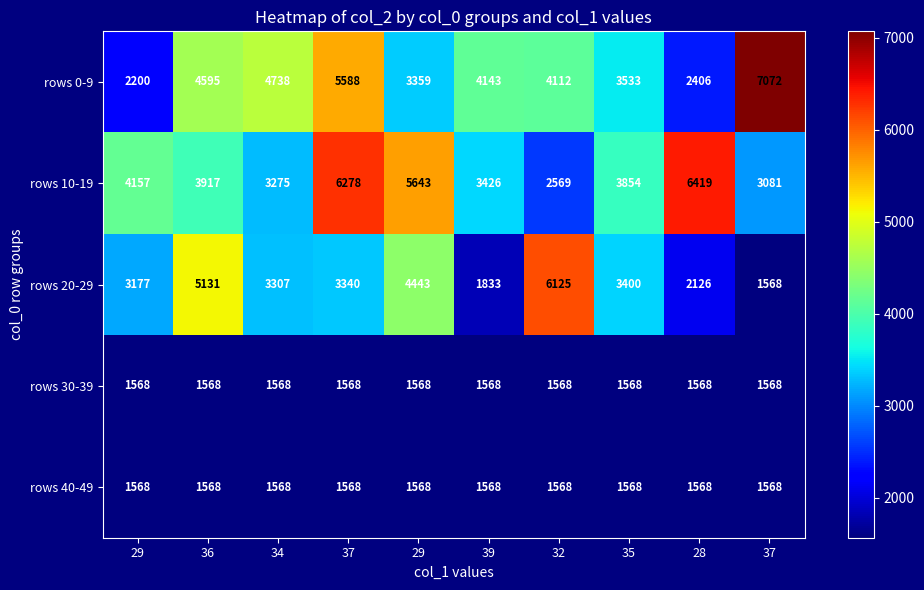

What is the total value across all series at 36?

16779